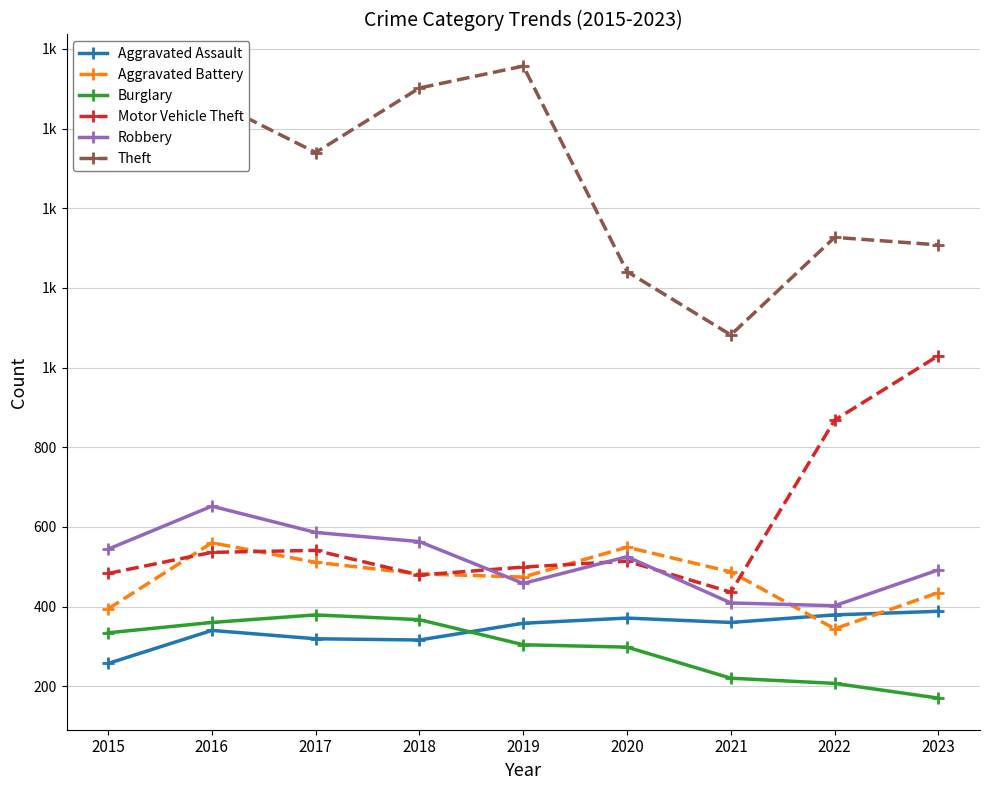

What are all the series names shown in the legend?

Aggravated Assault, Aggravated Battery, Burglary, Motor Vehicle Theft, Robbery, Theft